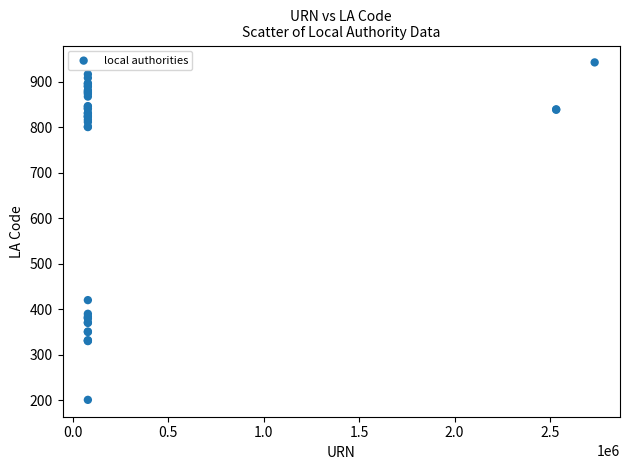

What Y value in the scatter plot is closest to 571?

420